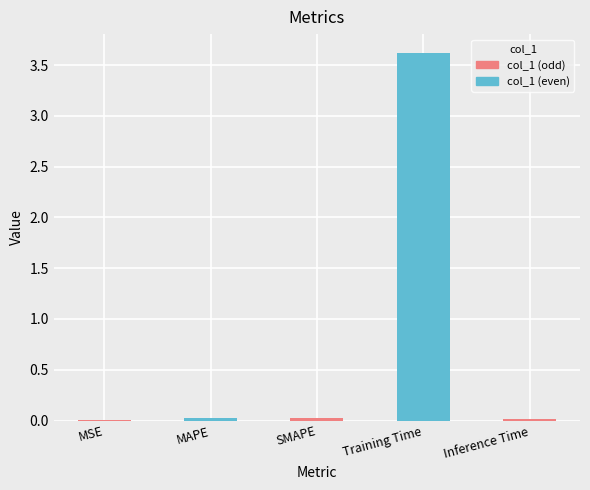

What is the average value?

0.7